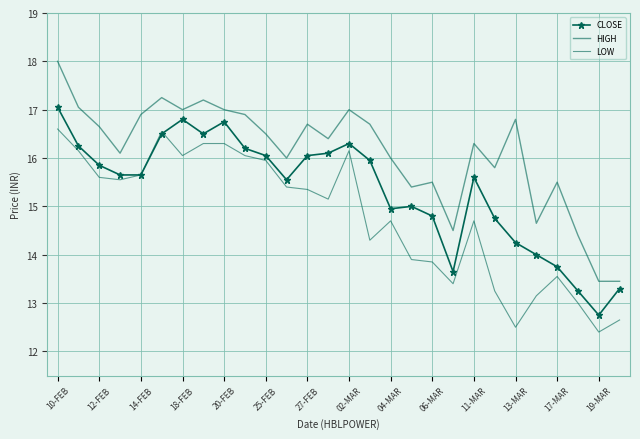

What are all the series names shown in the legend?

CLOSE, HIGH, LOW